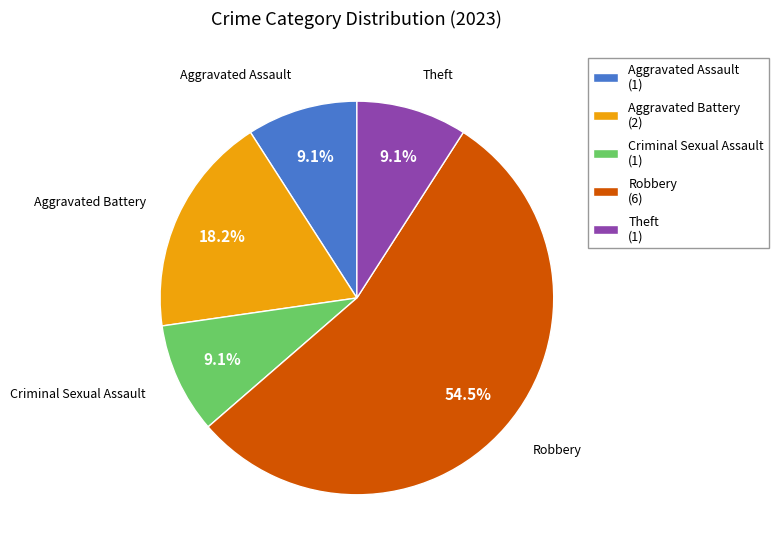

What is the largest slice in the pie chart?

Robbery (6)